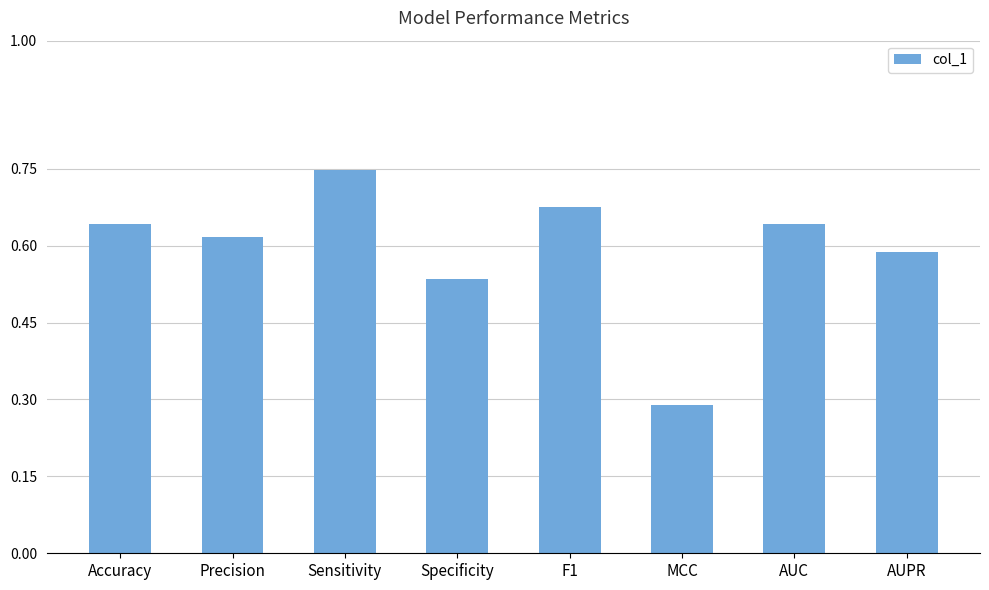

At which category does the chart reach its peak across all series?

Sensitivity